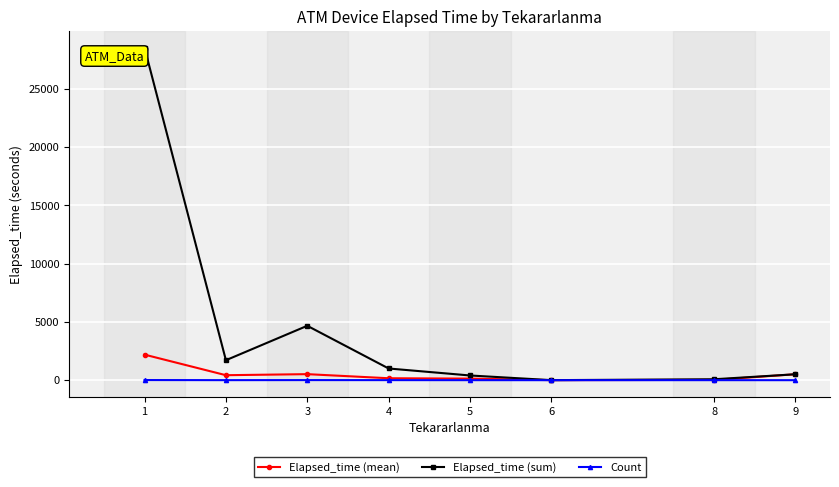

What is the highest value of the Elapsed_time (mean) series?

2194.2